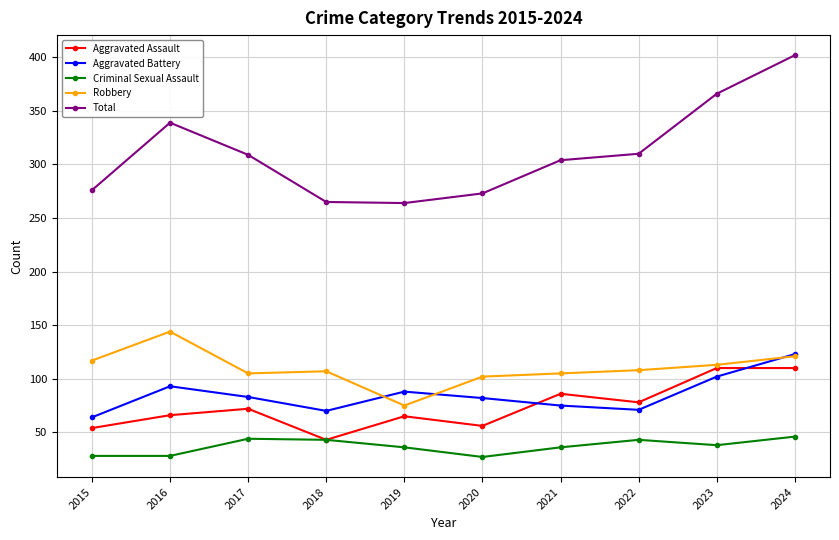

What is the average value of the Total series?

311